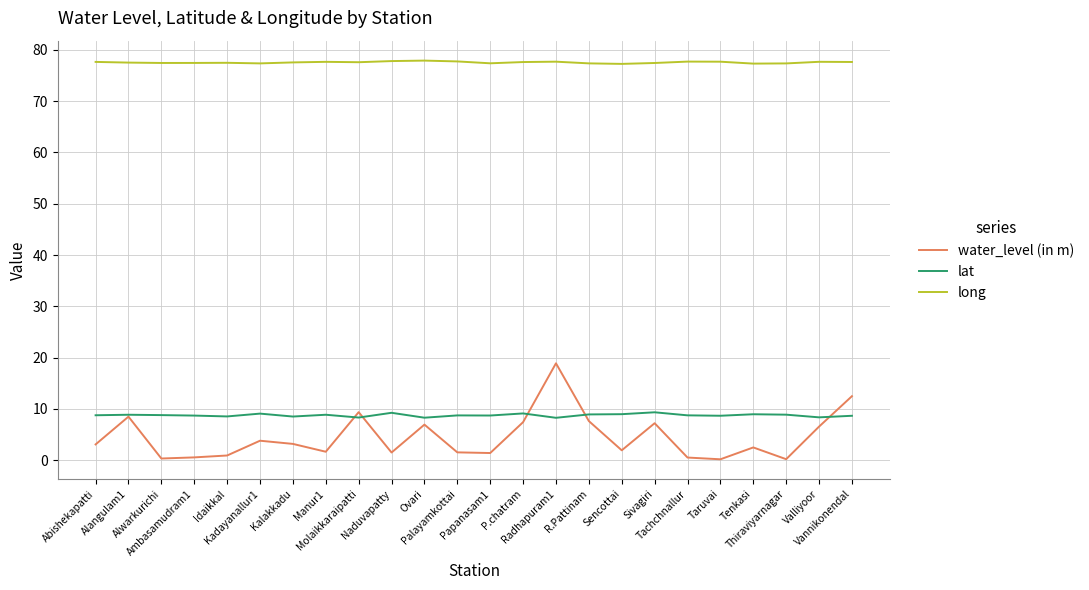

At which category does water_level (in m) reach its first local peak?

Alangulam1